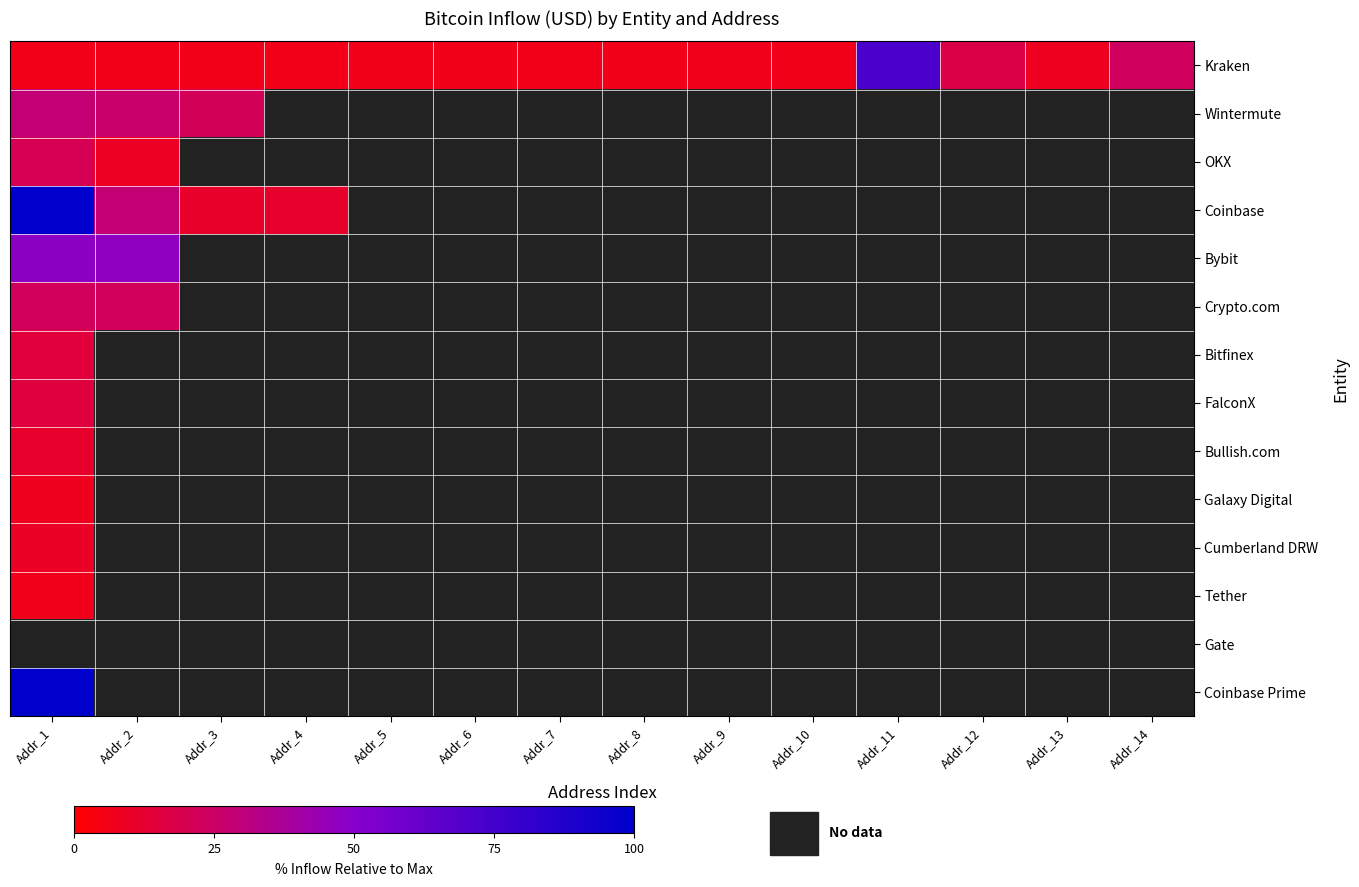

Count the number of categories in the chart.

14